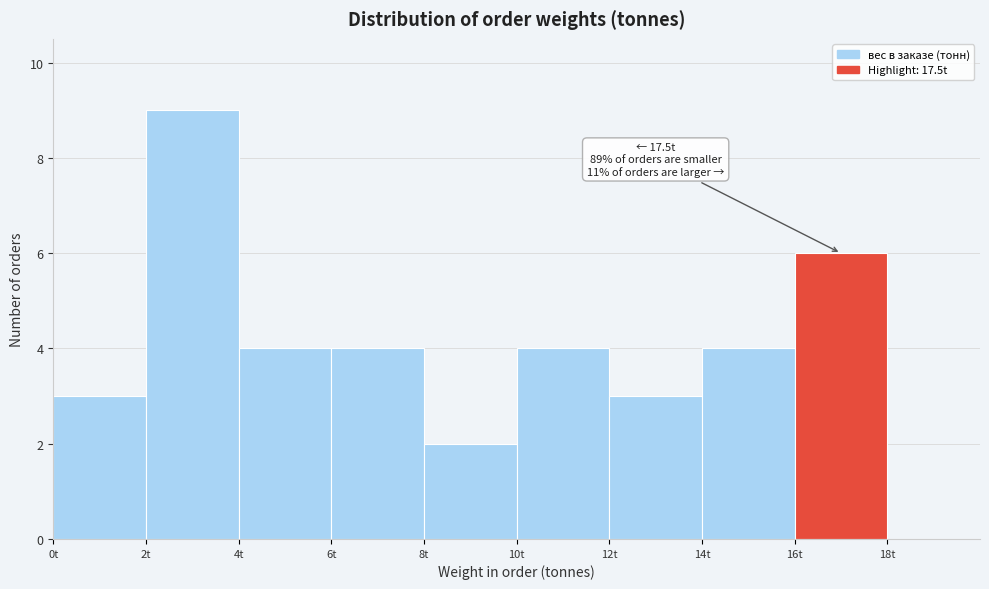

Which range on the x-axis has the tallest bar?

2 to 4